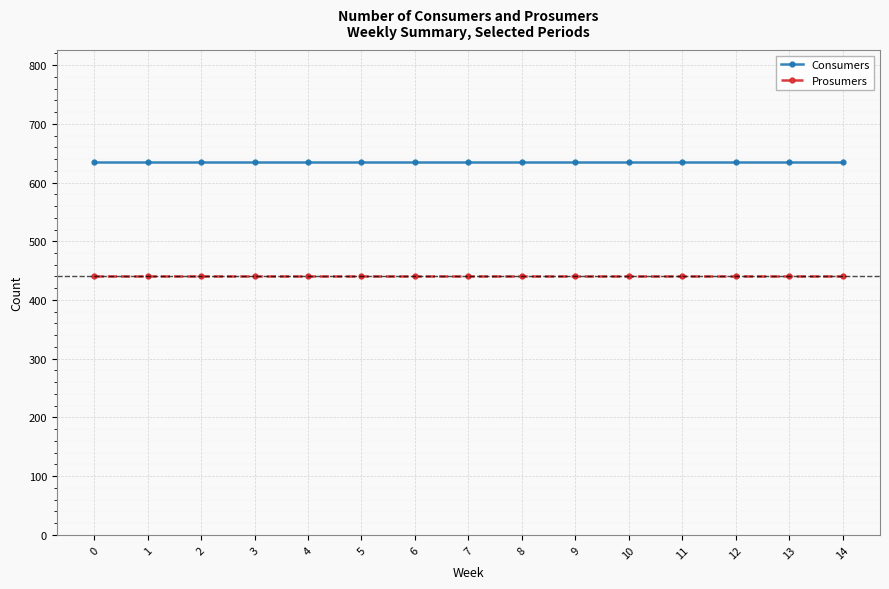

What is the difference between the highest and lowest values at 0?

195